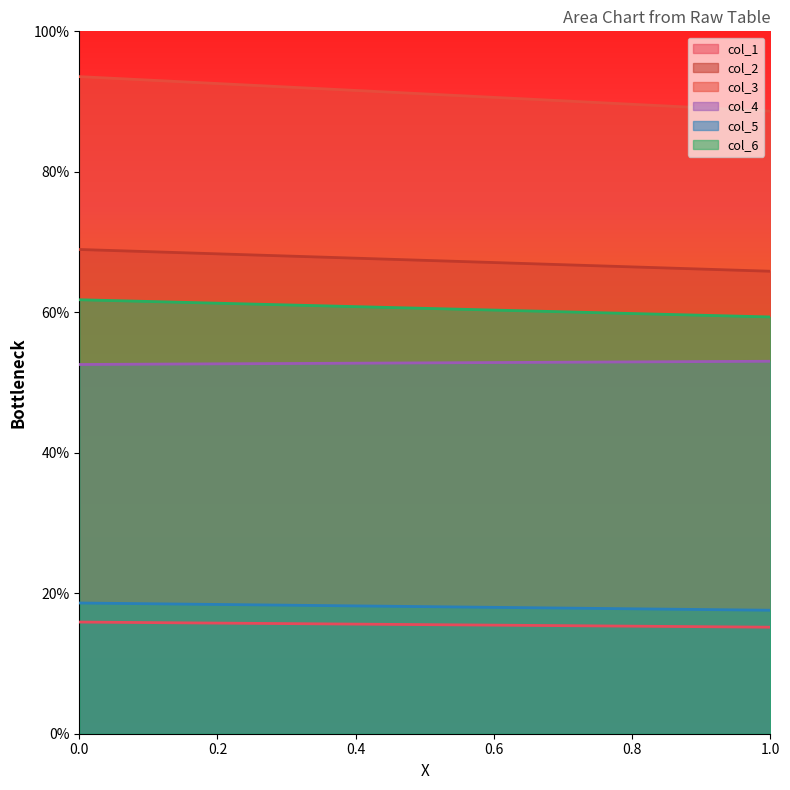

The col_3 series shows 19.5 at 1. True or false?

False